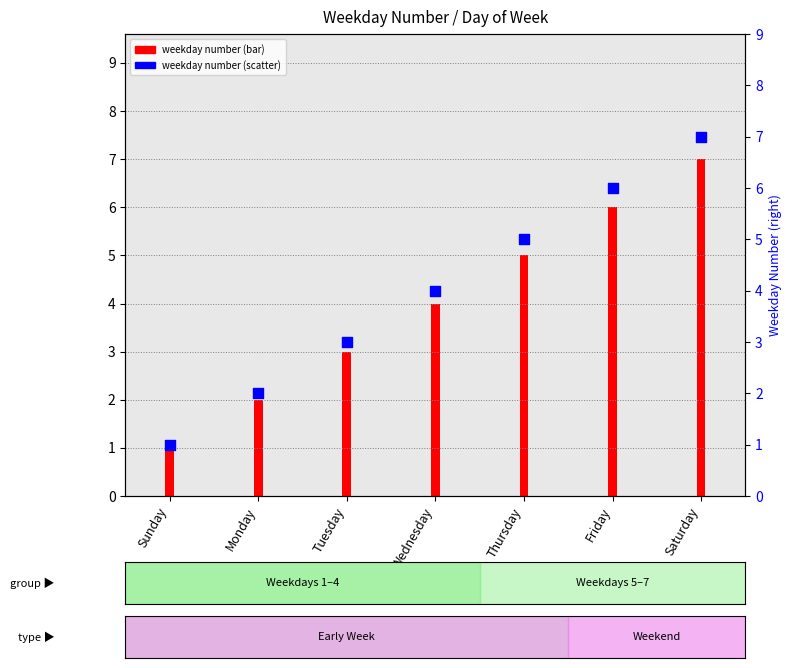

What is the change in value from Wednesday to Friday?

+2